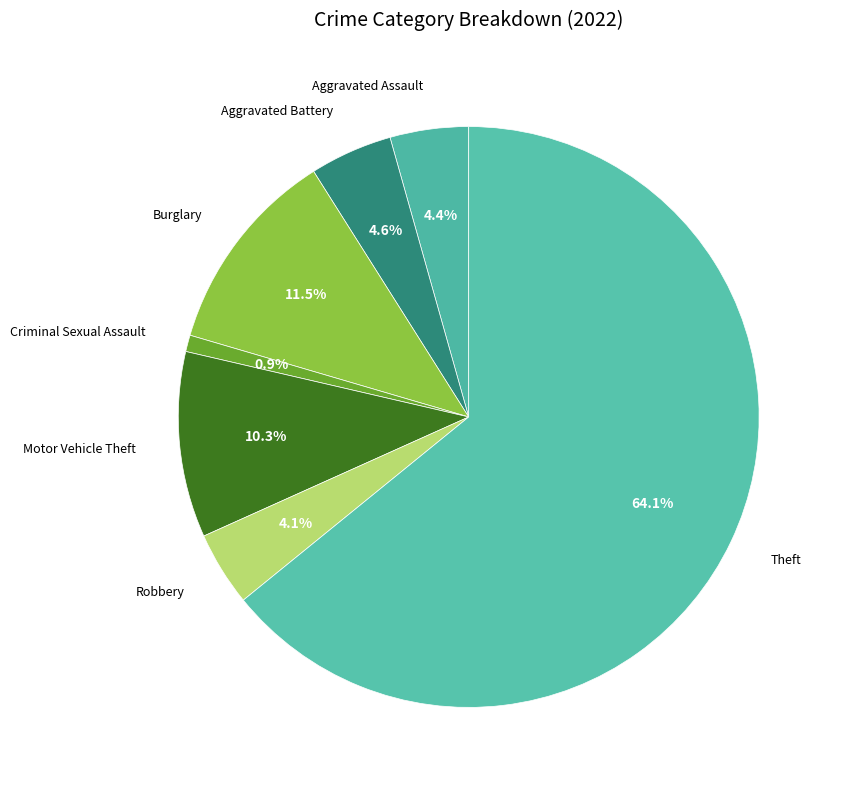

True or false: Theft accounts for 78% of the total.

False